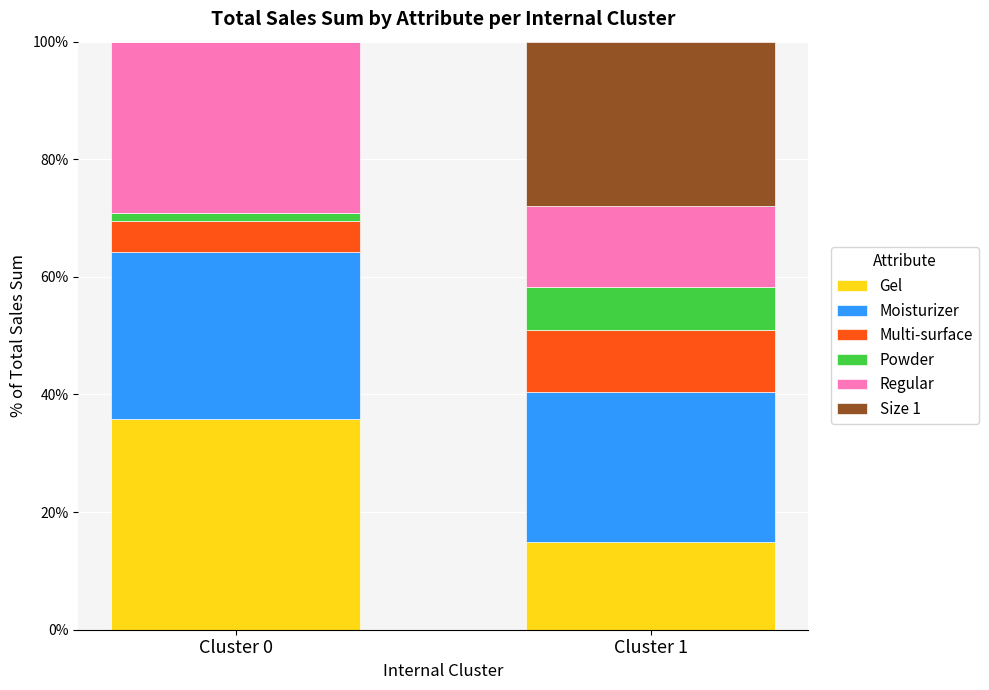

Are the bars horizontal?

No